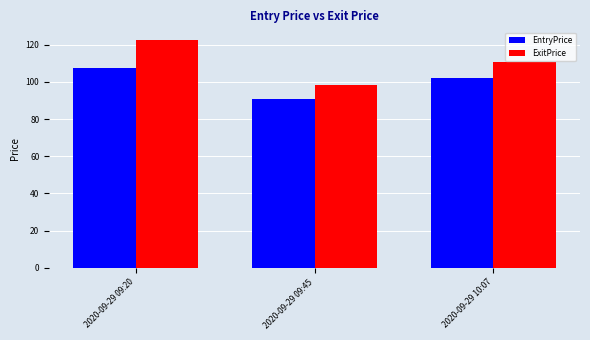

What are all the series names shown in the legend?

EntryPrice, ExitPrice